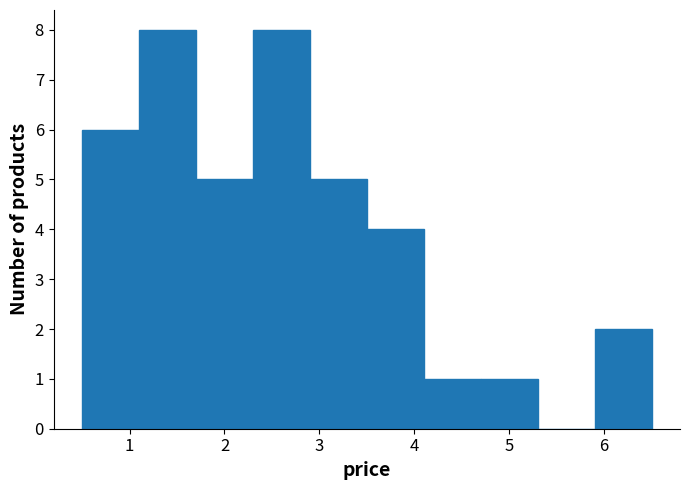

Reading left to right, transcribe this chart: for each bar, give the range it covers on the x-axis and its height. The values are not printed on the chart, so give them approximately, as read against the axis.

0.5 to 1.1: 6
1.1 to 1.7: 8
1.7 to 2.3: 5
2.3 to 2.9: 8
2.9 to 3.5: 5
3.5 to 4.1: 4
4.1 to 4.7: 1
4.7 to 5.3: 1
5.3 to 5.9: 0
5.9 to 6.5: 2